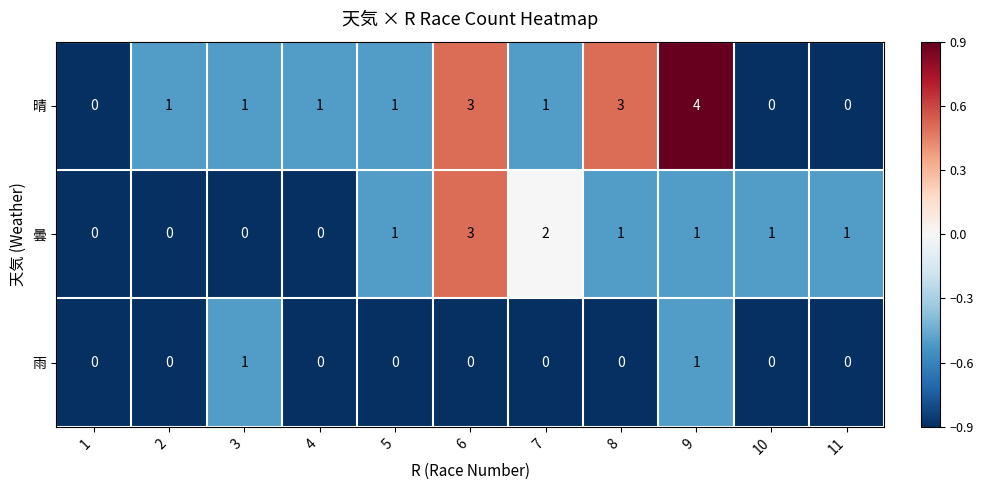

What is the sum of all 晴 values?

15